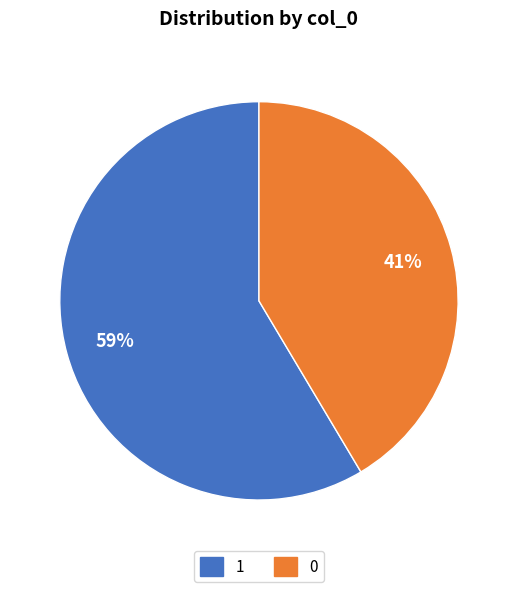

Does any single category account for the majority?

Yes